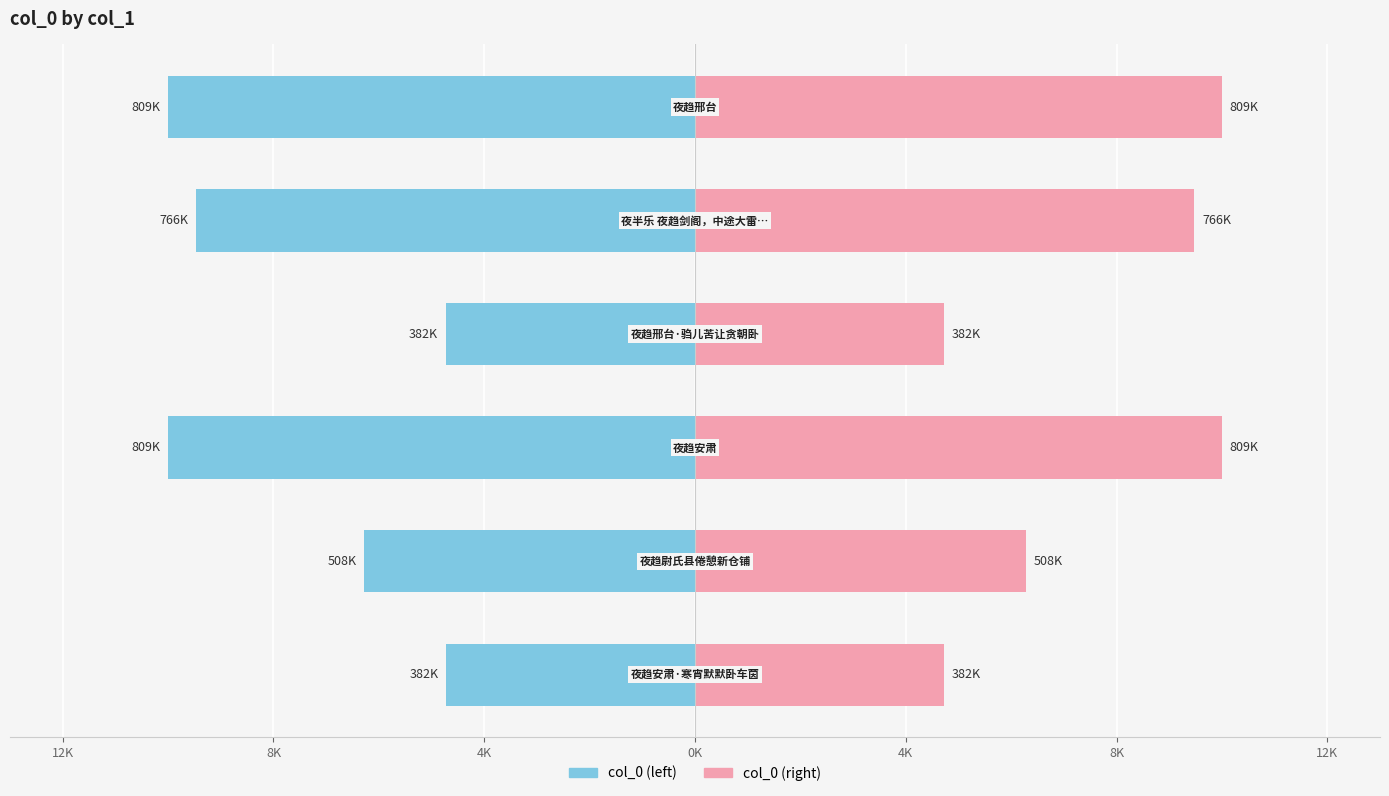

True or false: col_0 (right) has a value of 14.7 at 4K.

False